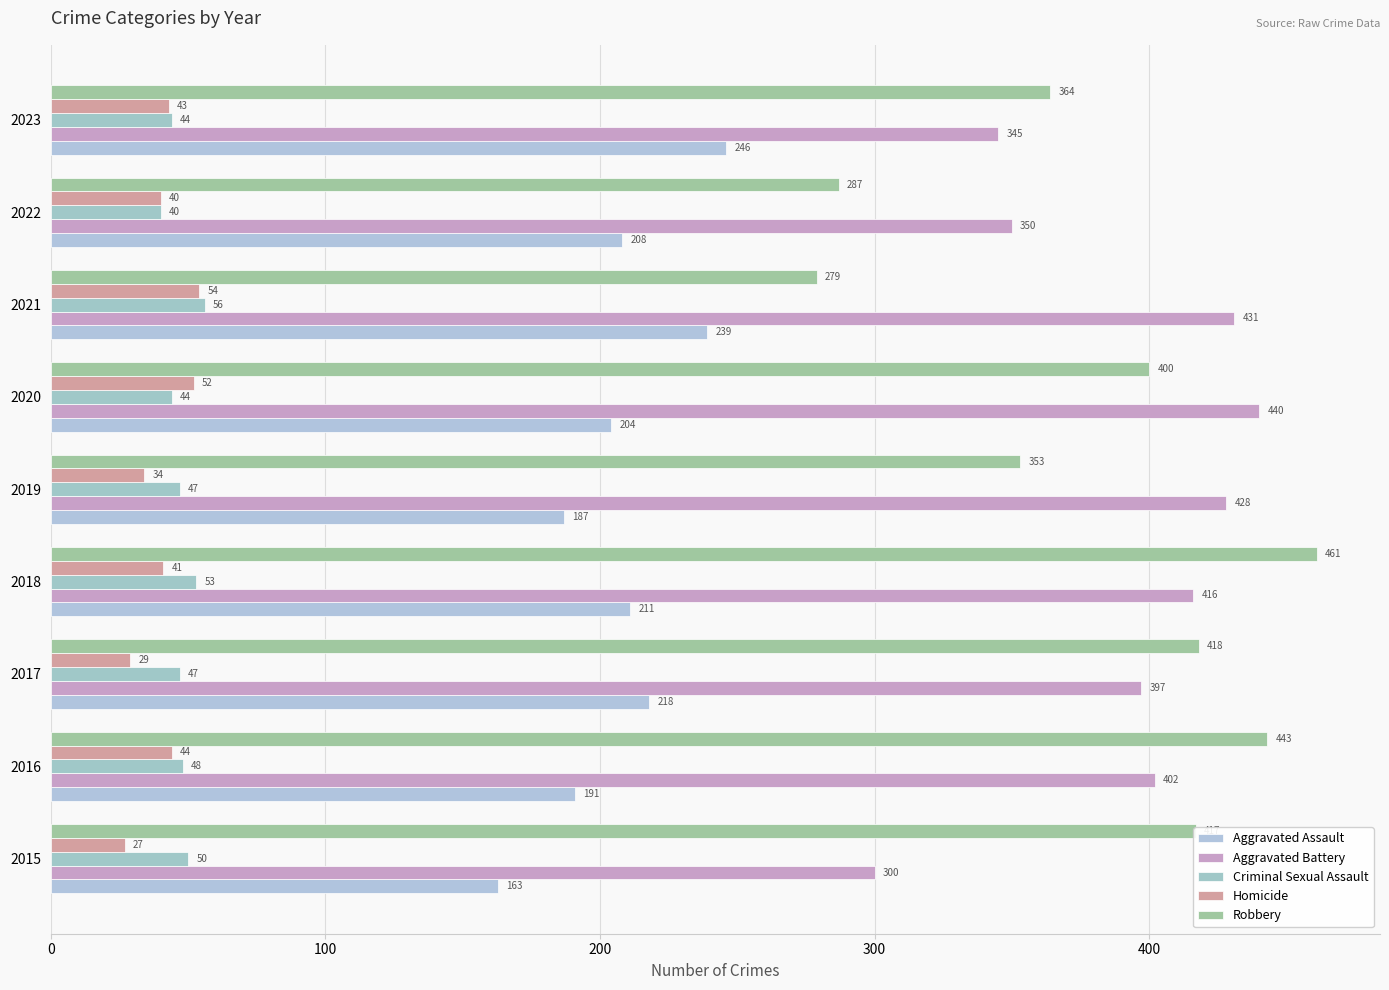

How many series are shown in this chart?

5